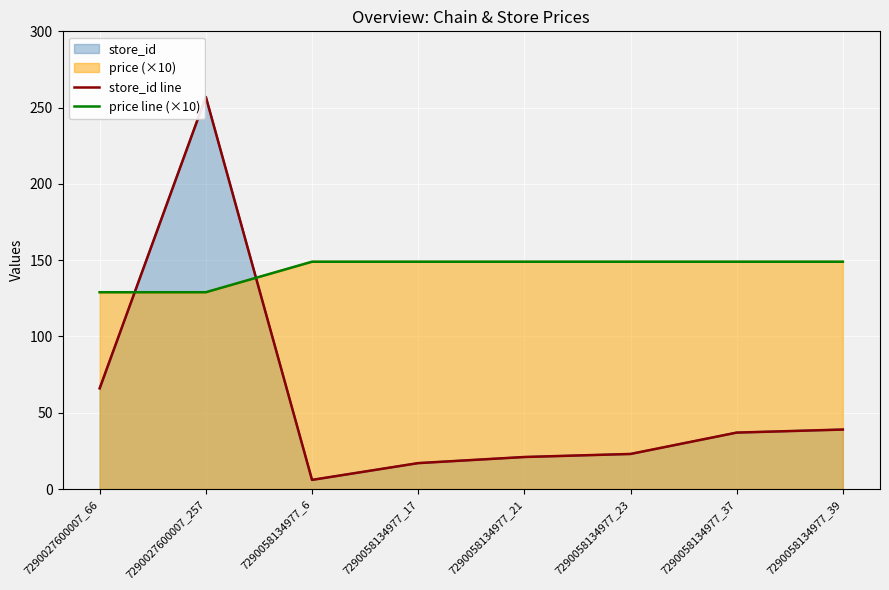

At 7290058134977_6, list the series in order from smallest to largest.

store_id line, price line (×10)